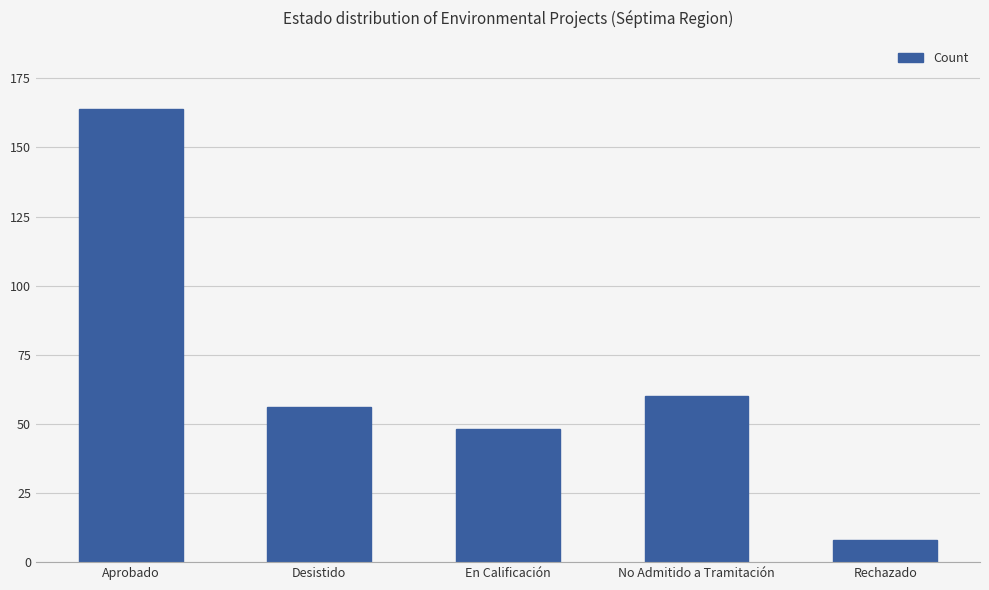

What is the label of the 1st bar from the left?

Aprobado